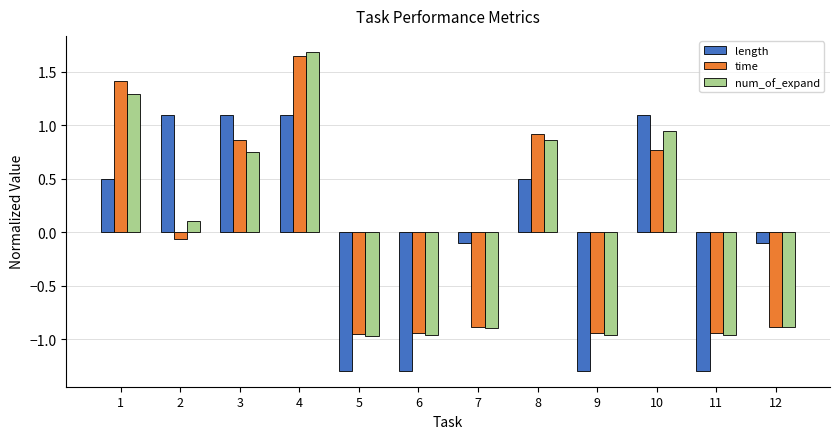

What is the sum of the num_of_expand values at 9 and 12?

-1.8